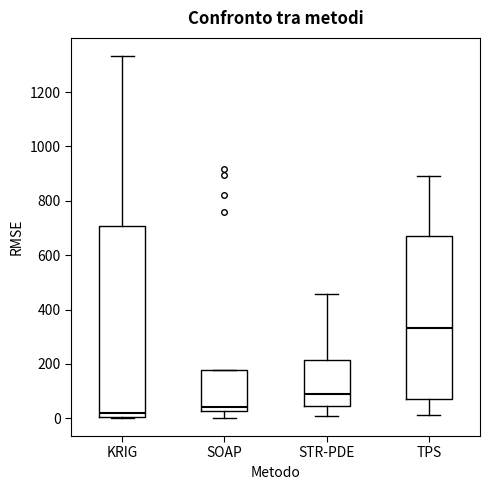

Which box has the lowest median line?

KRIG